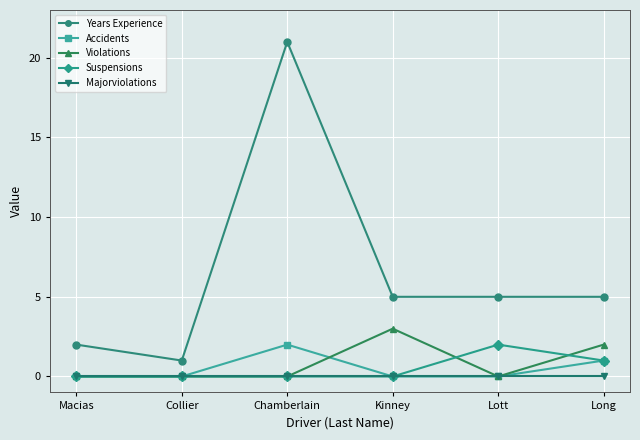

Reading left to right, what are all the values shown in this chart?

Years Experience: 2	1	21	5	5	5
Accidents: 0	0	2	0	0	1
Violations: 0	0	0	3	0	2
Suspensions: 0	0	0	0	2	1
Majorviolations: 0	0	0	0	0	0